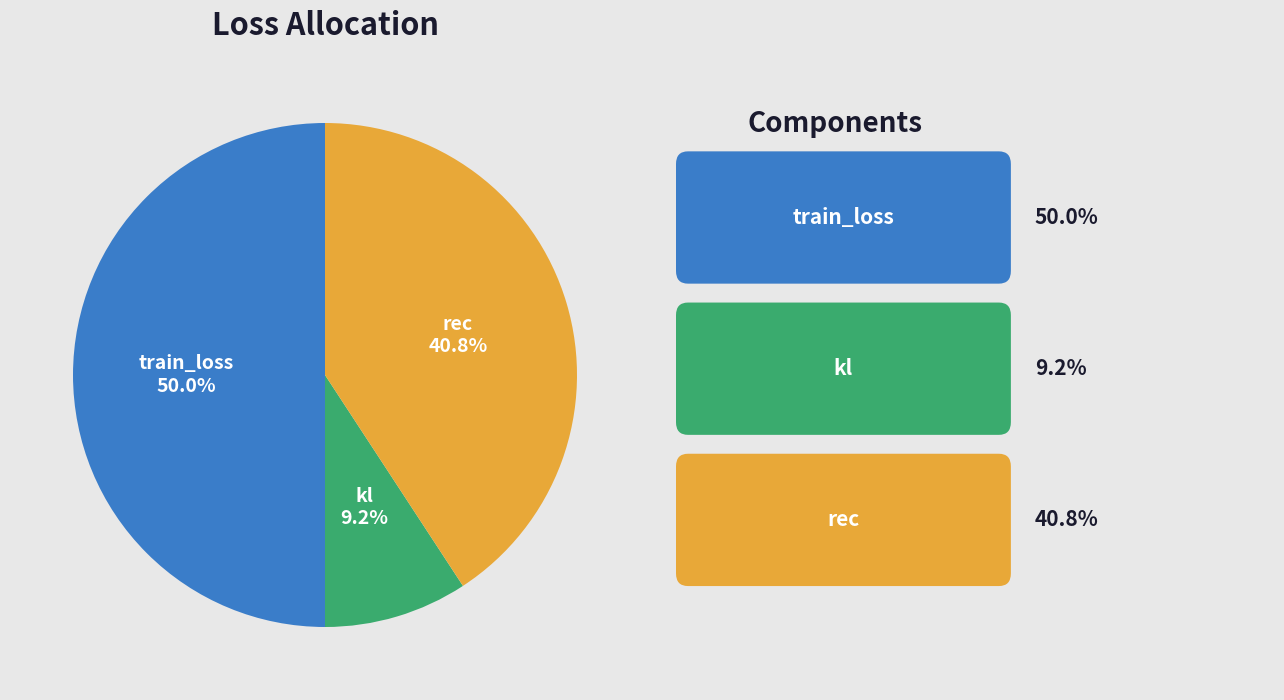

Is it true that rec is 41% of the pie?

True